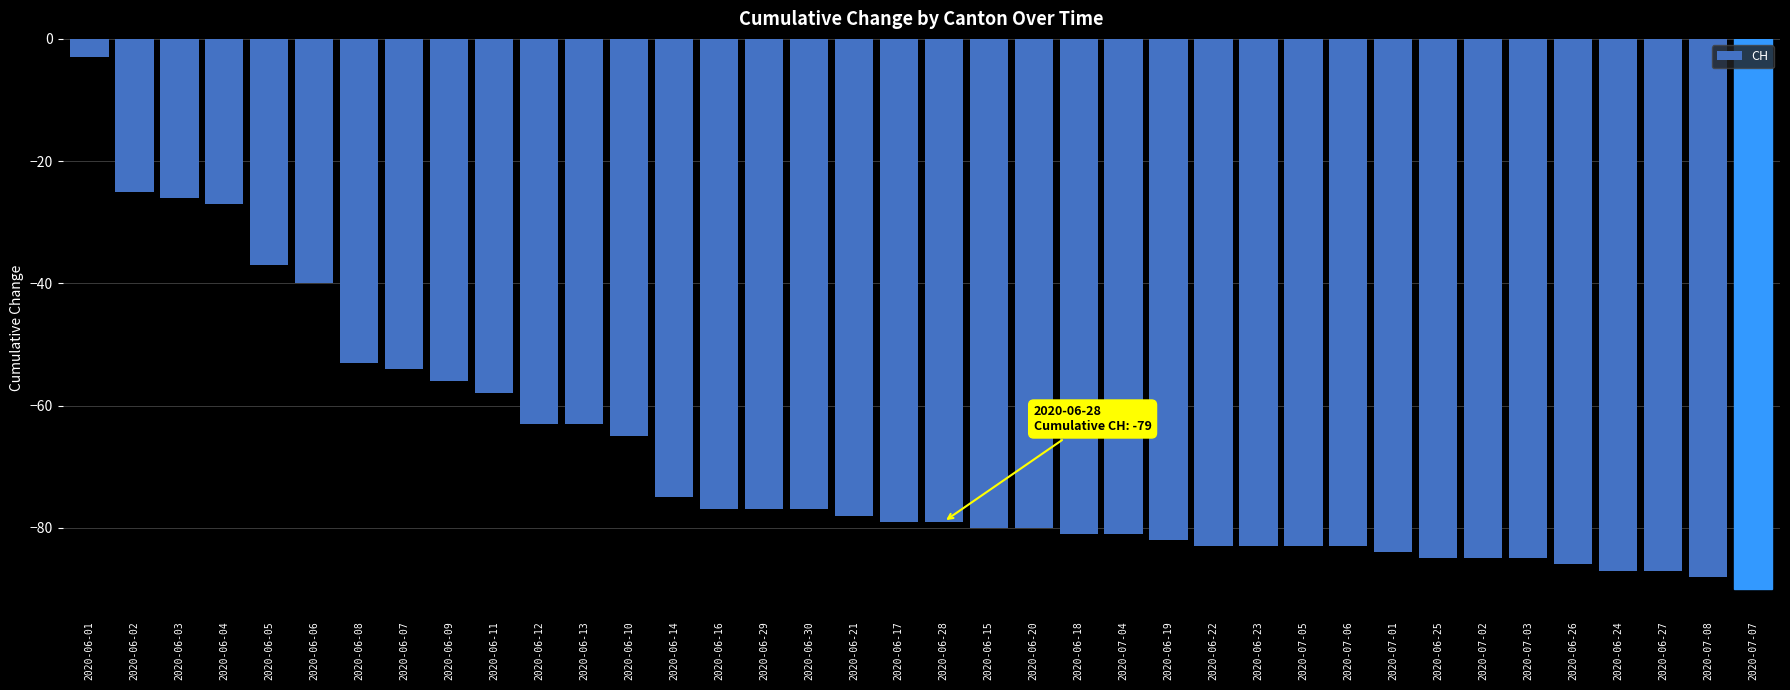

Reading left to right, list all the values displayed in this chart.

-3	-25	-26	-27	-37	-40	-53	-54	-56	-58	-63	-63	-65	-75	-77	-77	-77	-78	-79	-79	-80	-80	-81	-81	-82	-83	-83	-83	-83	-84	-85	-85	-85	-86	-87	-87	-88	-90